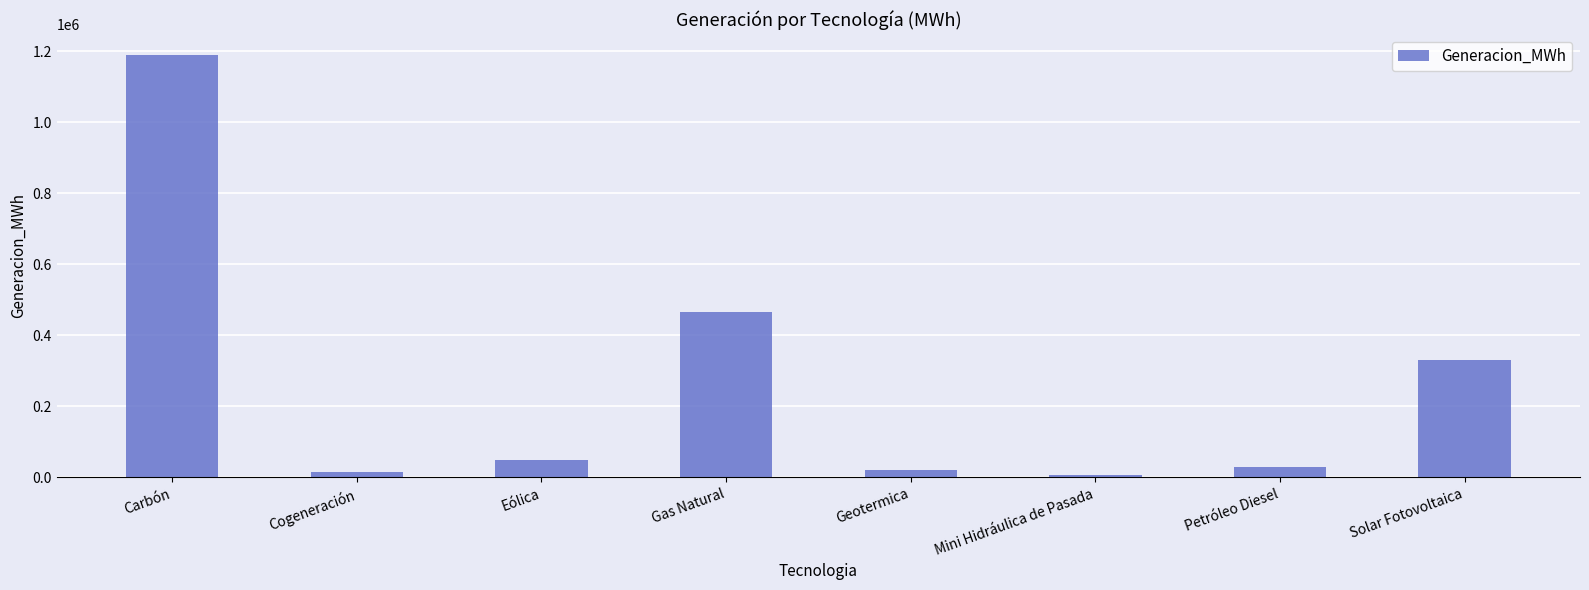

True or false: the data shows 19586.2 at Geotermica.

True